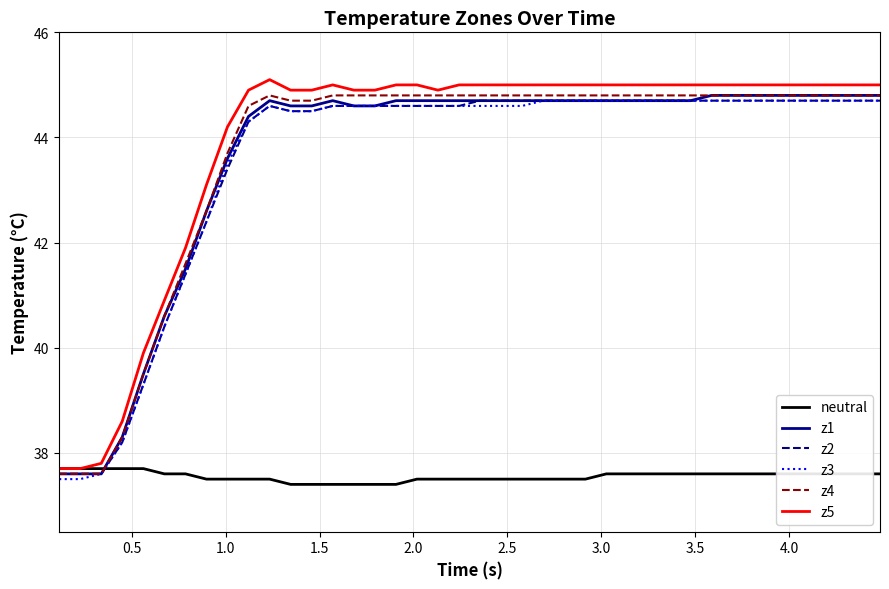

True or false: z3 and neutral intersect in this chart.

True